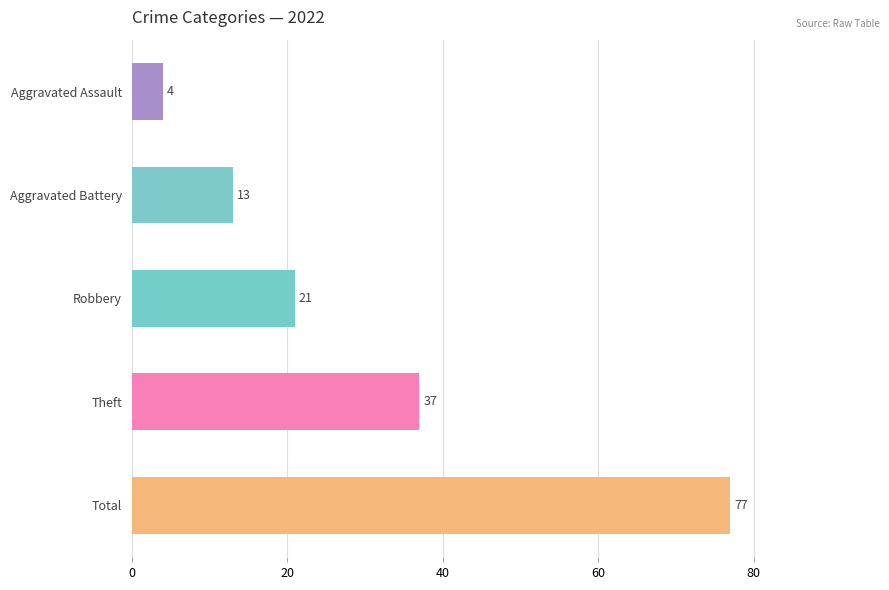

Are the bars horizontal?

Yes